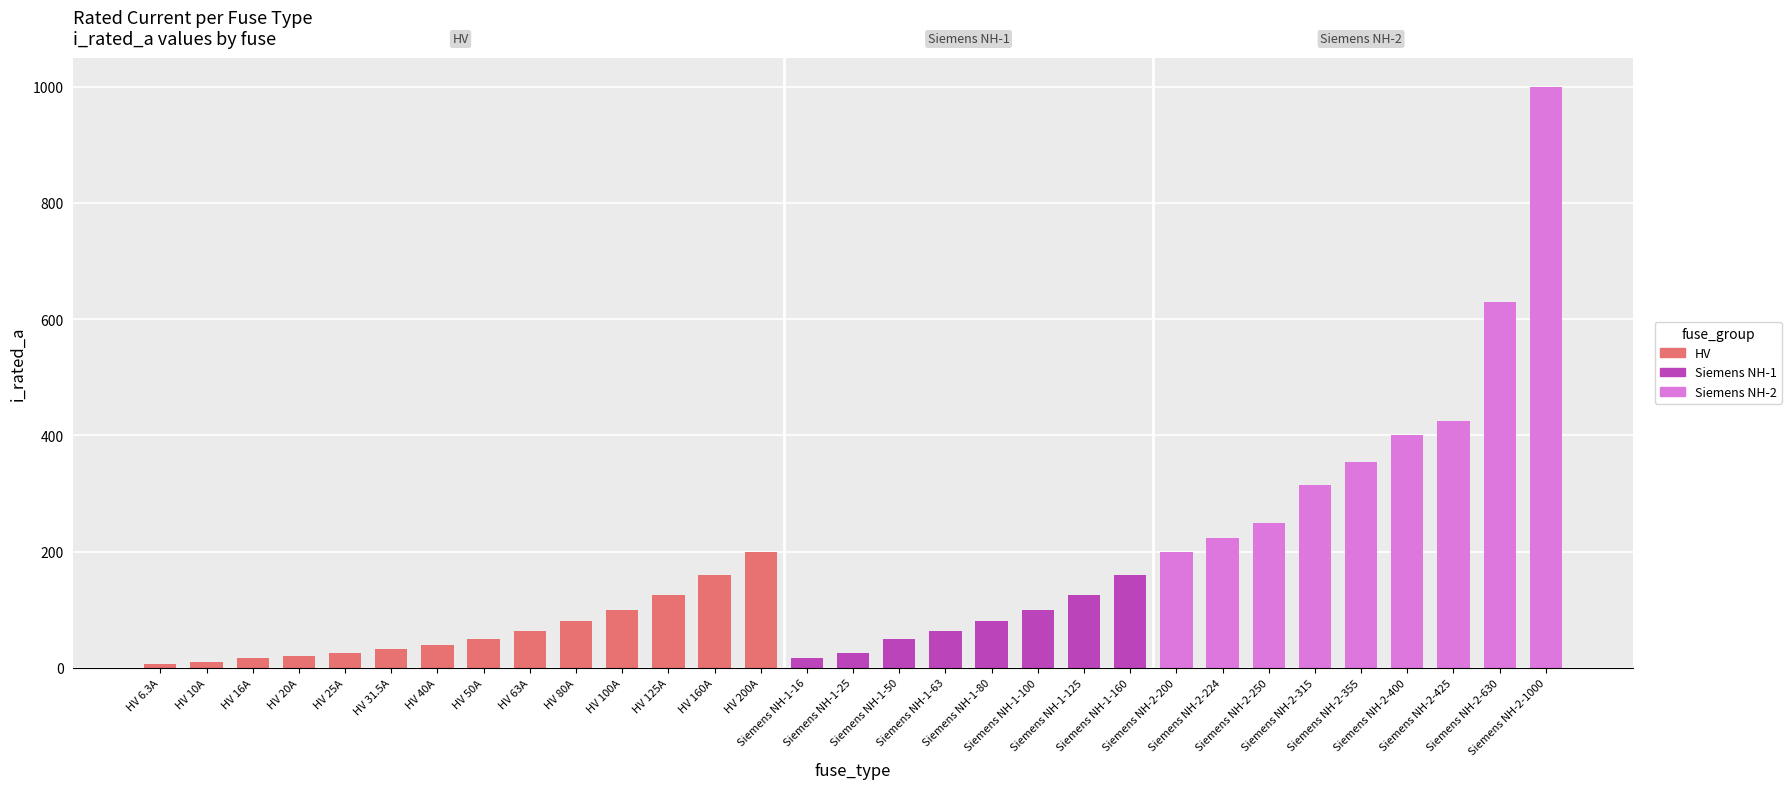

Which has a higher value, HV 63A or Siemens NH-1-63?

HV 63A